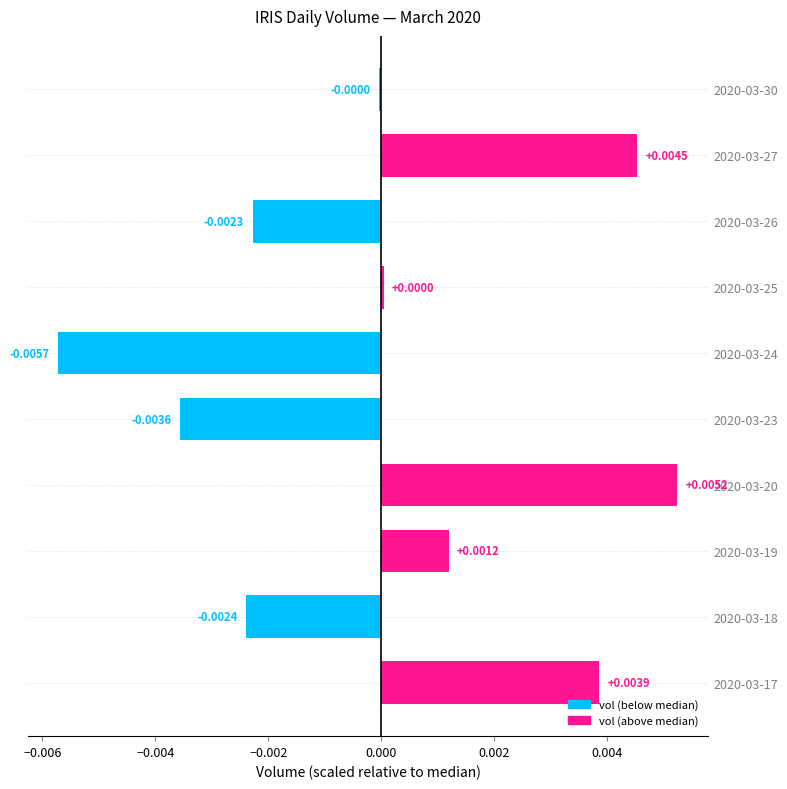

Between 2020-03-25 and 2020-03-20, which is larger?

2020-03-20